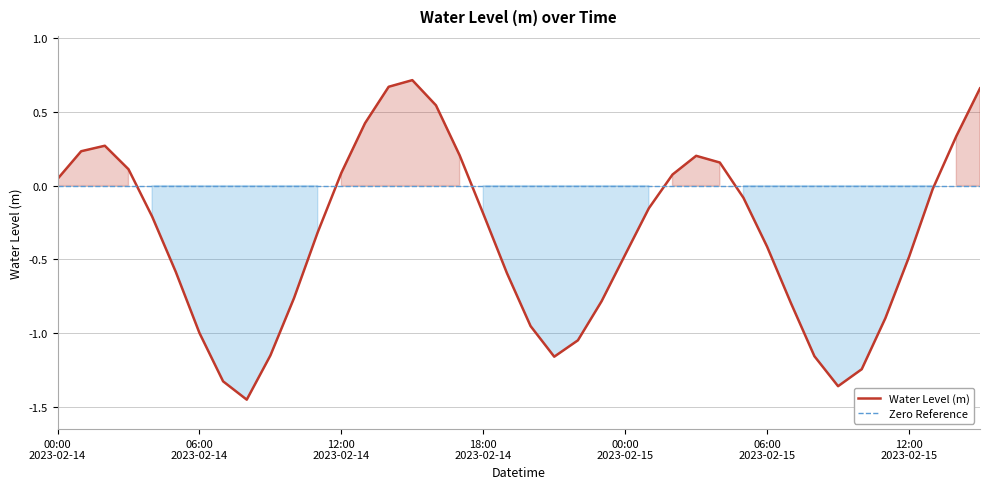

Is the value of Zero Reference at 35 greater than the value of Water Level (m) at 13?

No